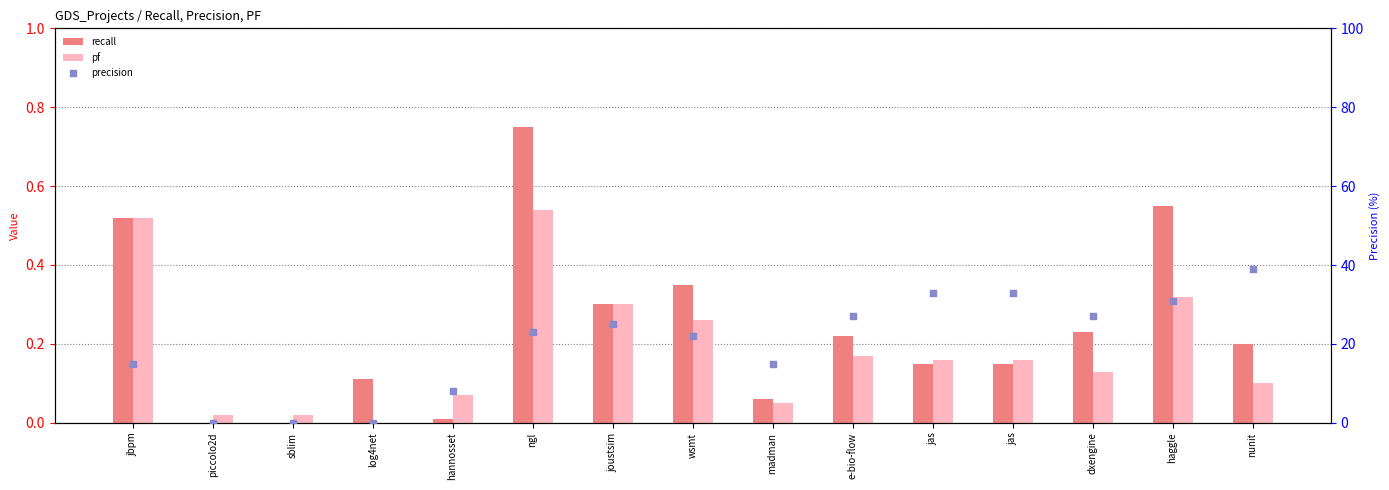

Which series reaches the maximum Y coordinate?

precision